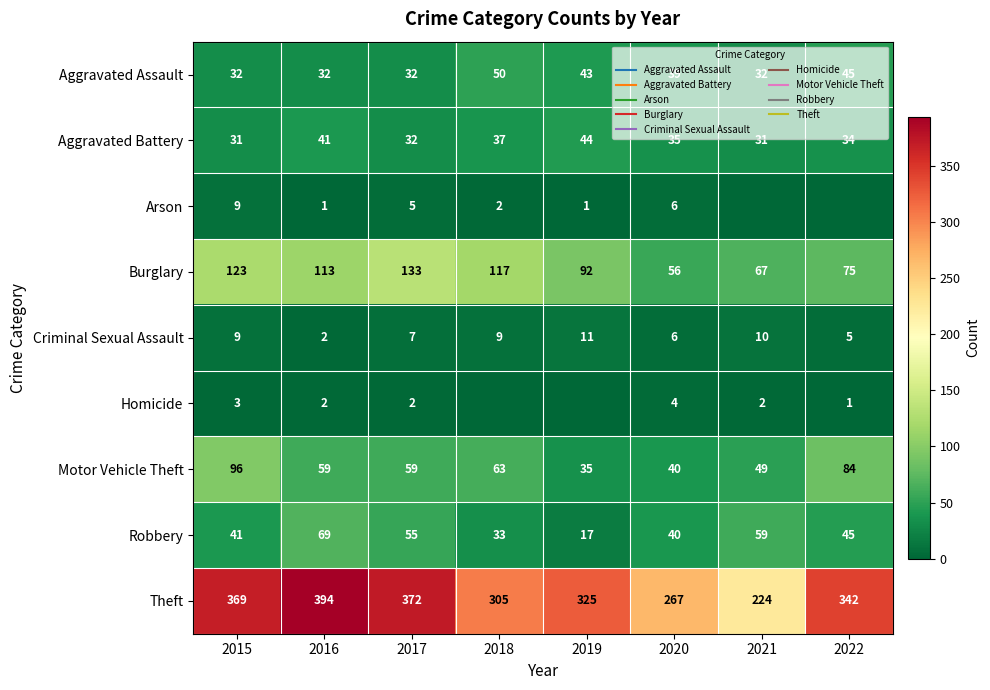

What is the difference between the maximum and second lowest values in the Aggravated Assault series?

18